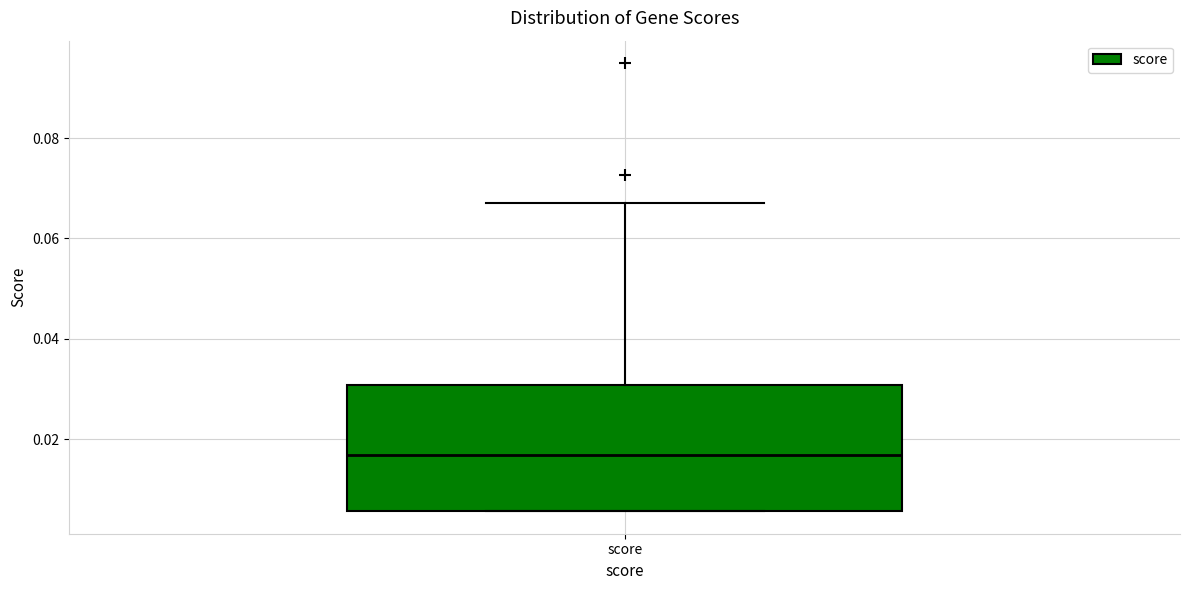

Transcribe this box plot: give where the median line is, the range the box spans, and where the two whiskers end, as read against the y-axis. The values are not printed on the chart, so give them approximately, as read against the axis.

median 0.016, box 0.006 to 0.030, whiskers 0.006 to 0.068